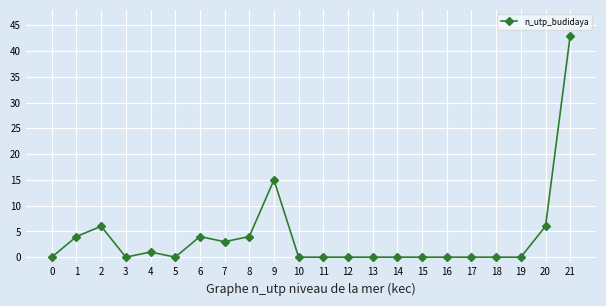

What is the value of the 22nd point from the left?

43